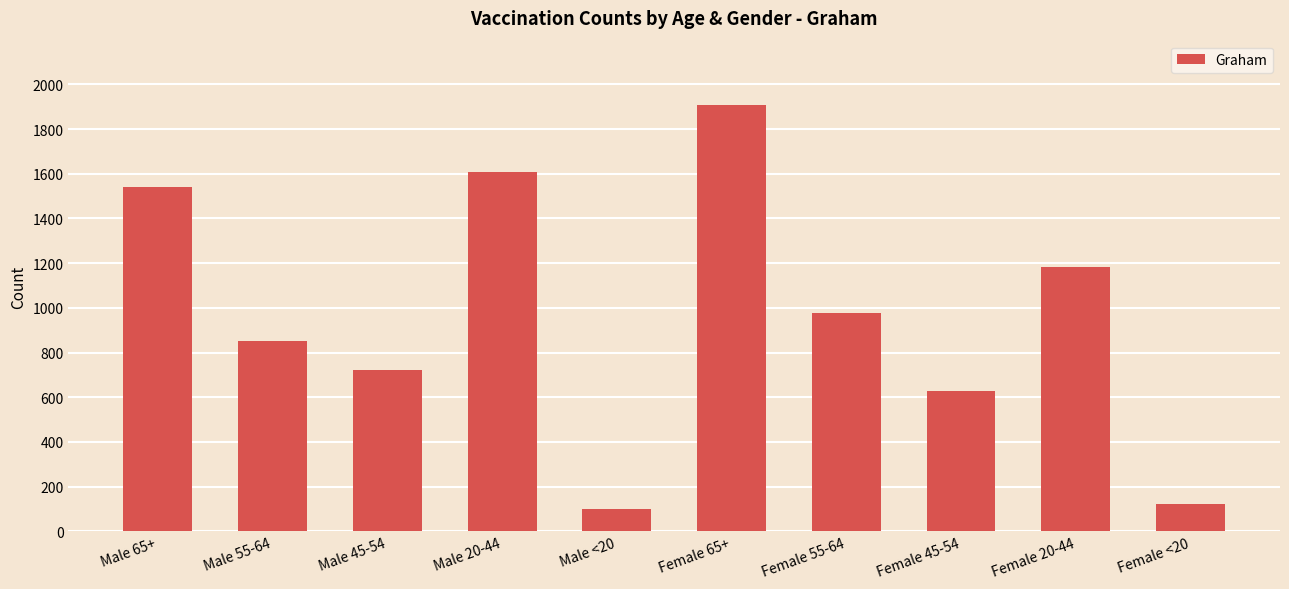

What is the greatest value displayed?

1909